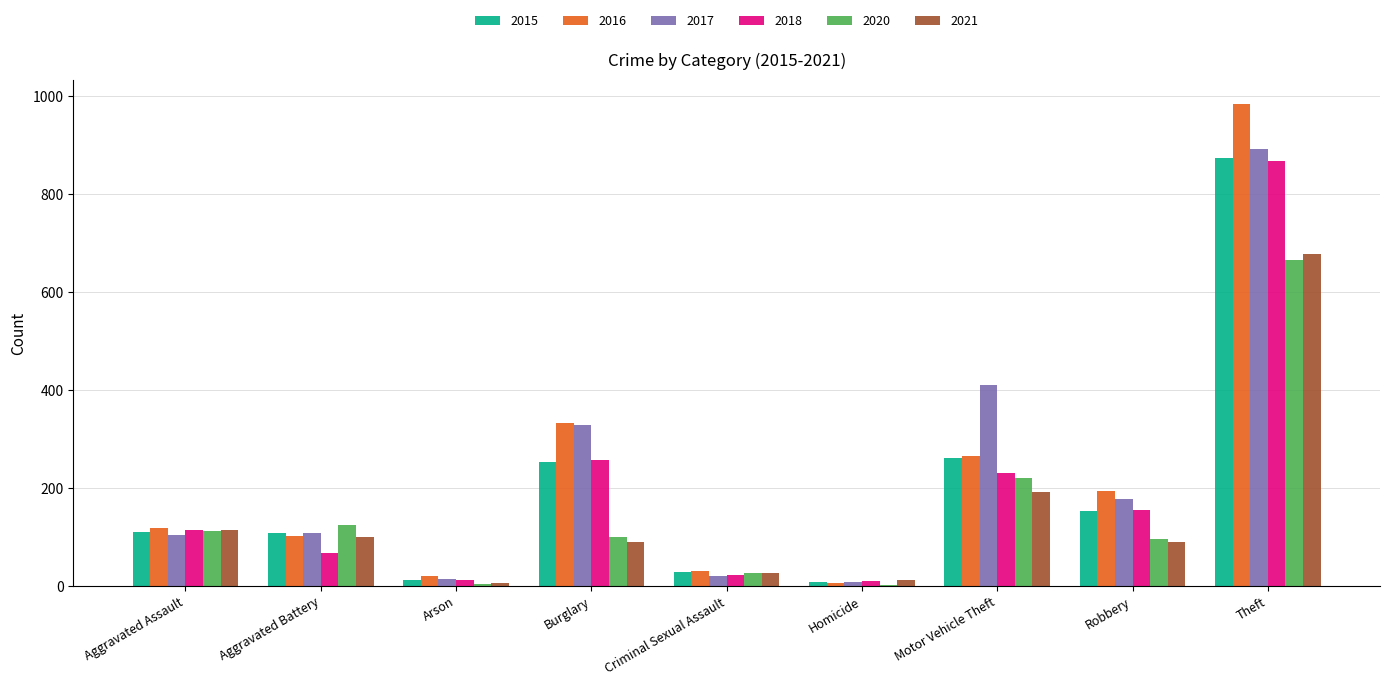

Which label corresponds to the largest value in the chart?

Theft